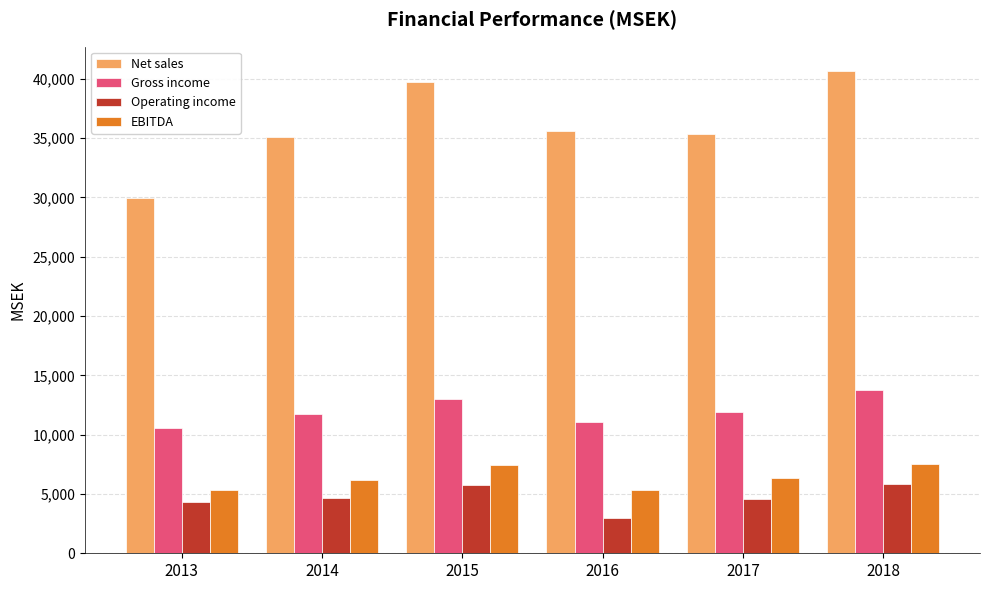

True or false: Net sales has a value of 23298 at 2018.

False